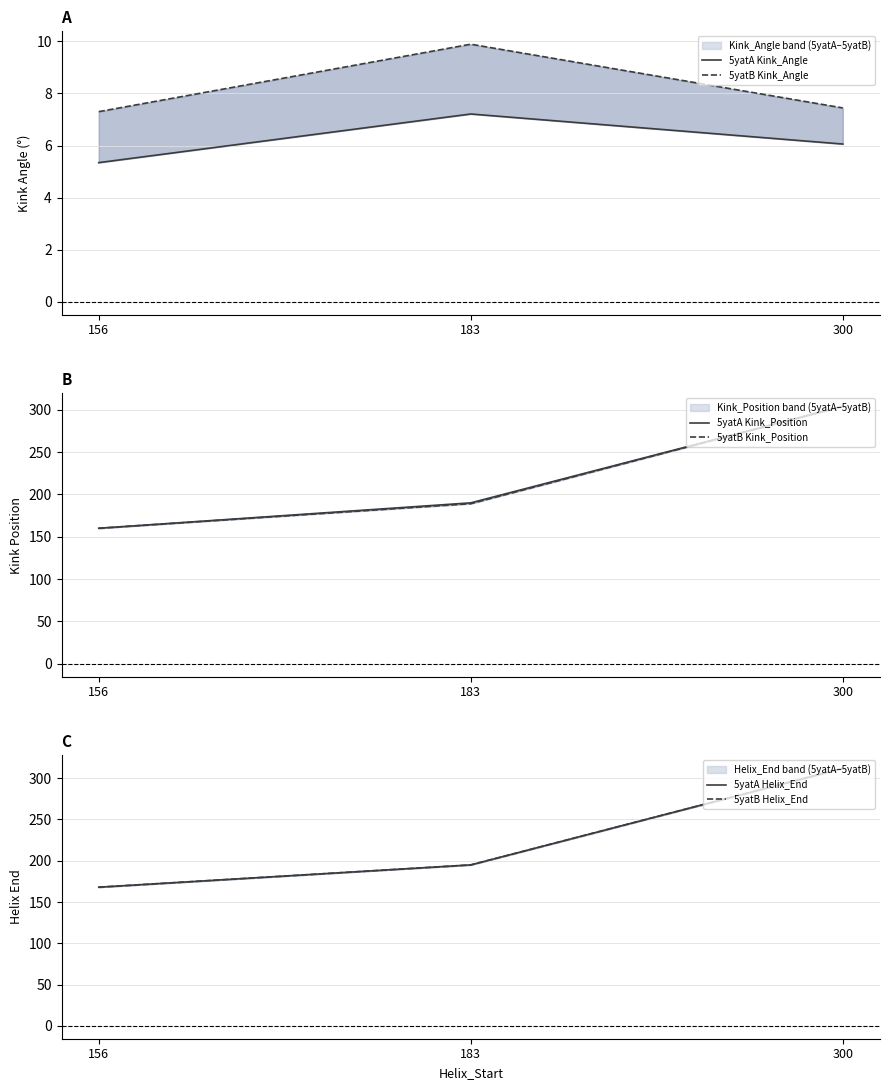

The 5yatB Helix_End series shows 295.9 at 156. True or false?

False